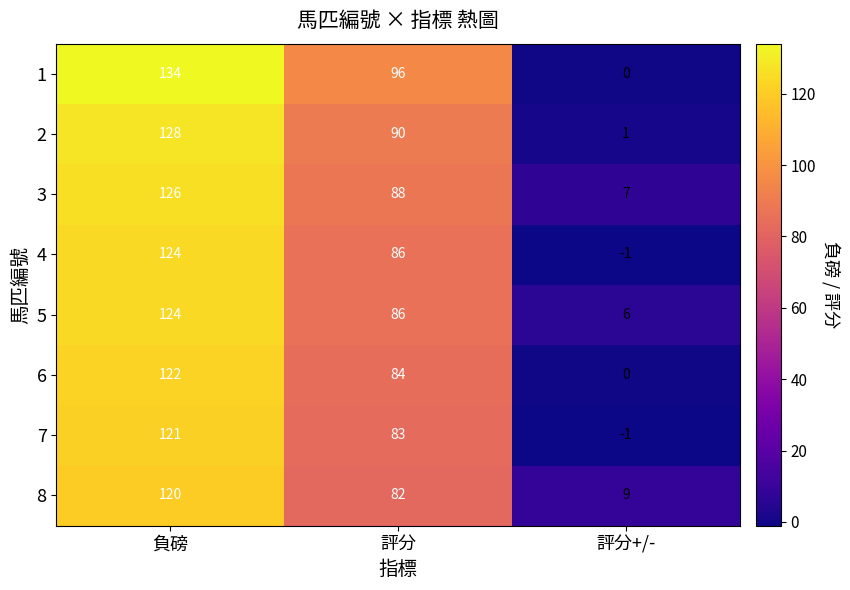

What is the sum of all 6 values?

206